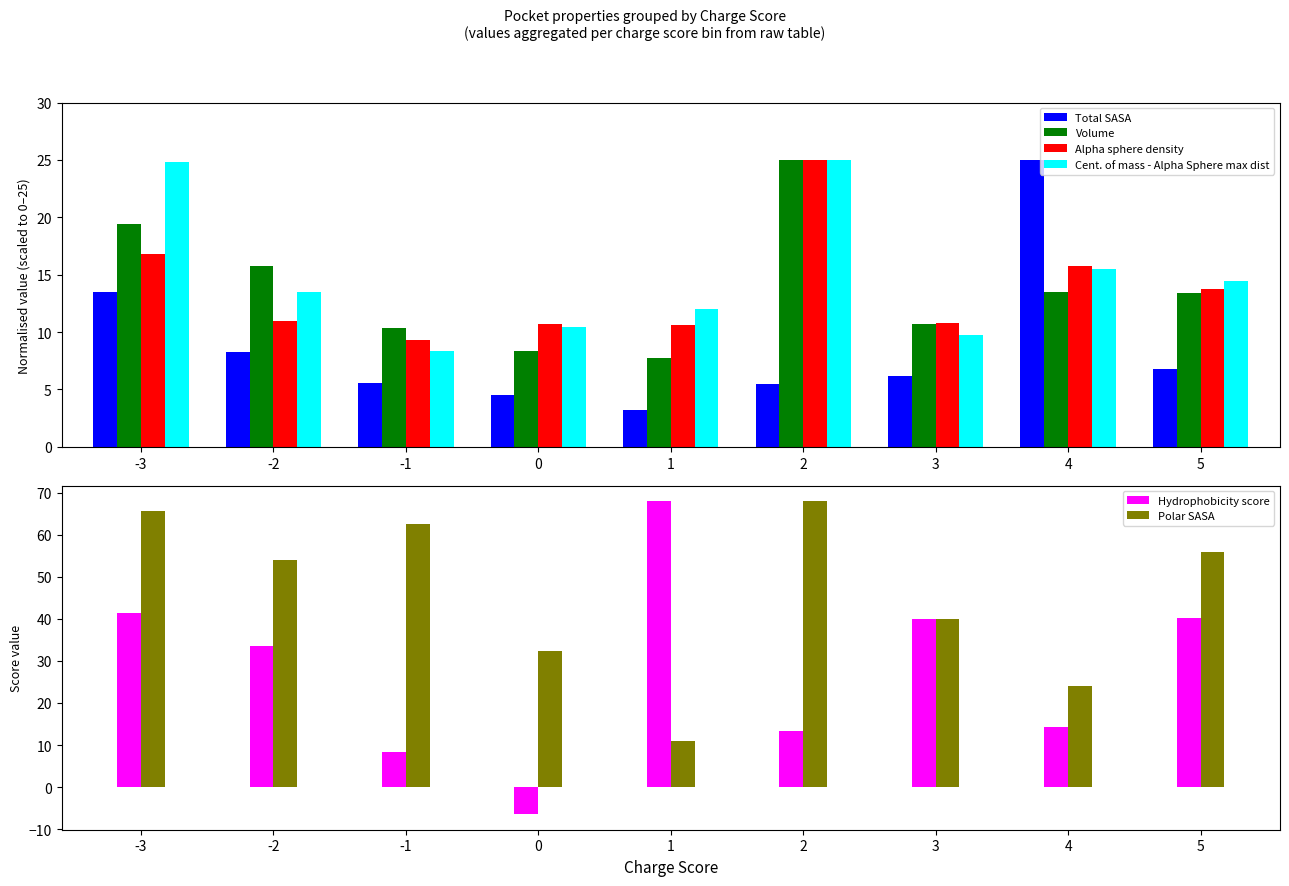

Which has a higher value, -1 or 4?

4